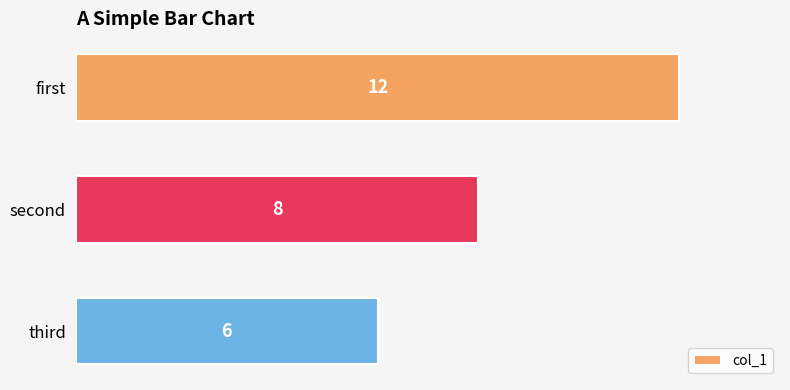

What is the sum of all values?

26